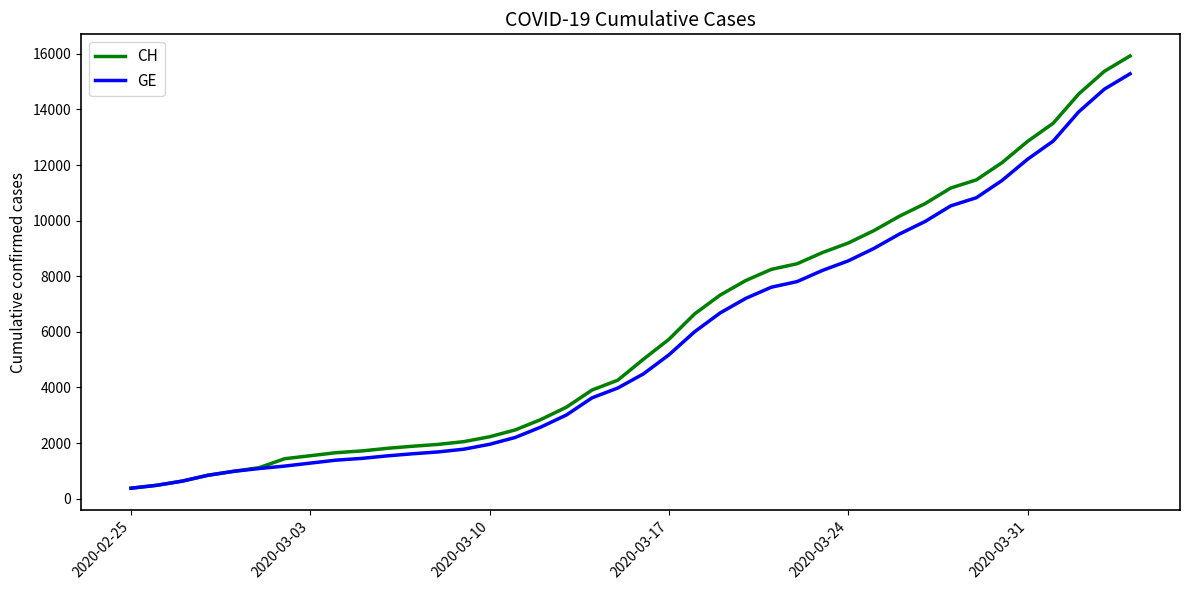

What is the minimum value shown in the chart?

375